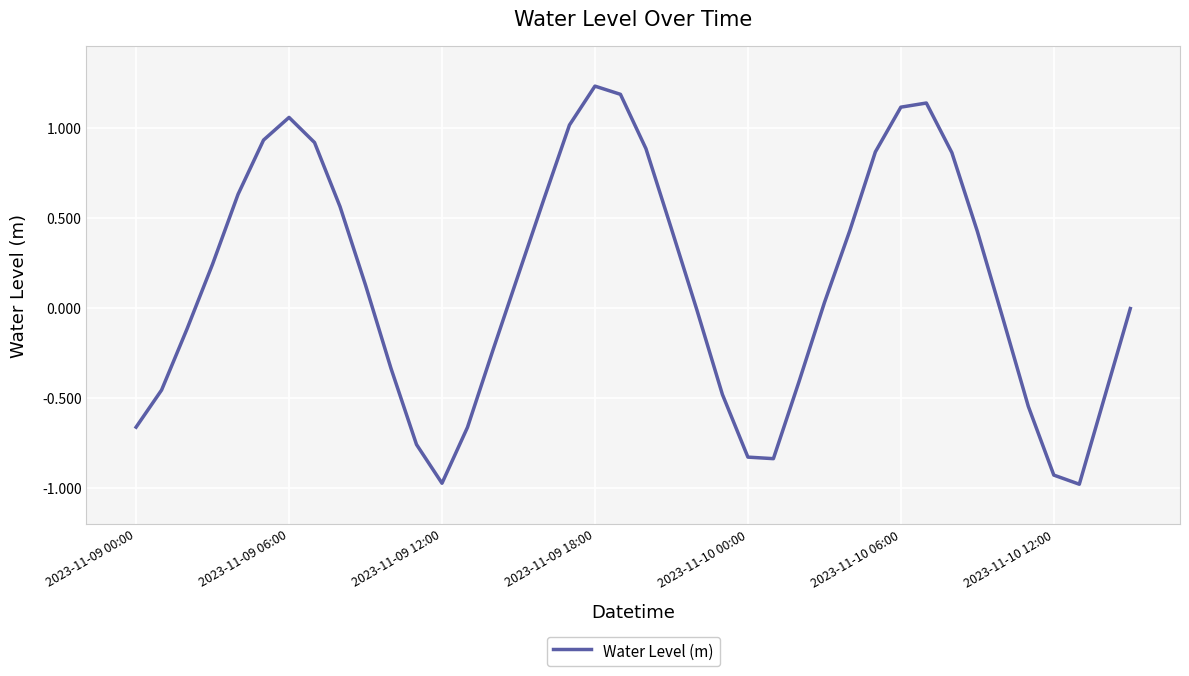

True or false: the data has more than 2 interior local peaks.

True